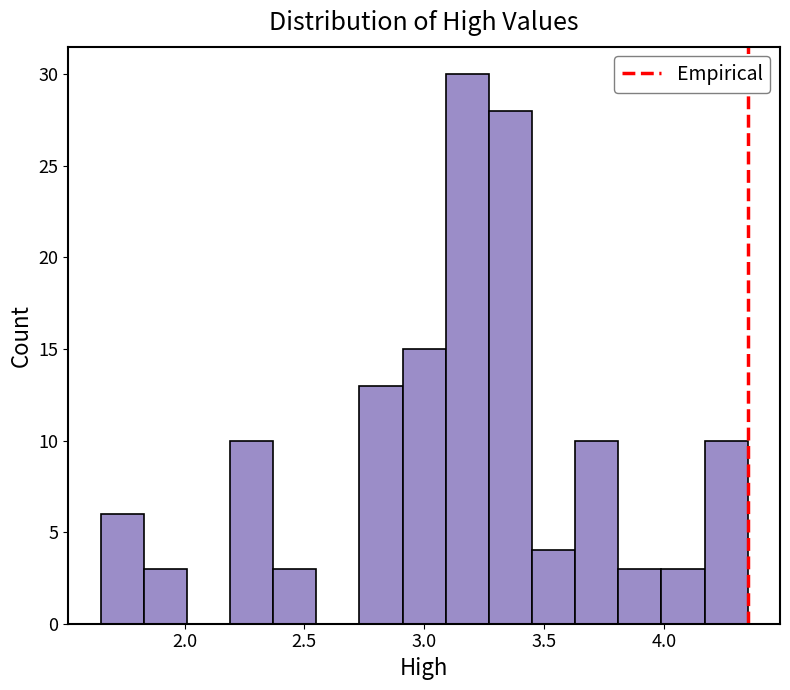

Around what value on the x-axis is the tallest bar? Give the approximate position of its centre, as read against the axis.

3.20